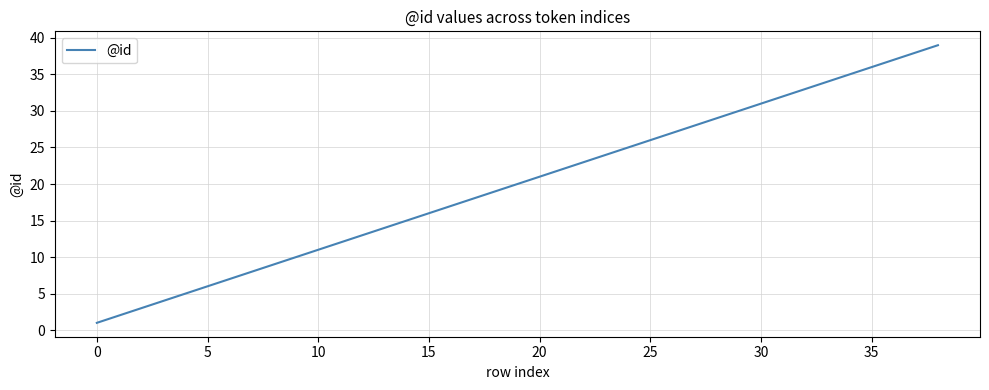

What is the difference between the maximum and minimum values?

38